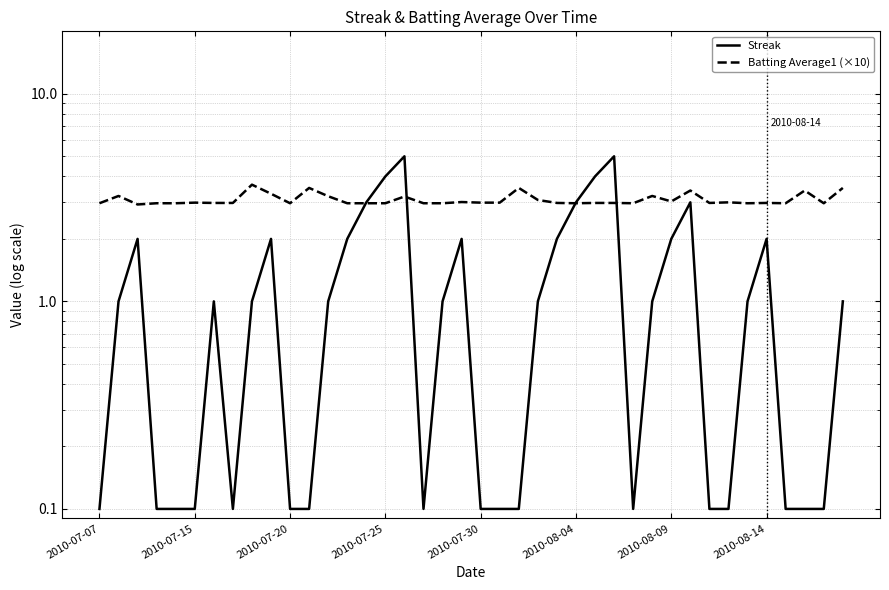

What is the total value across all series at 2010-07-20?

3.1